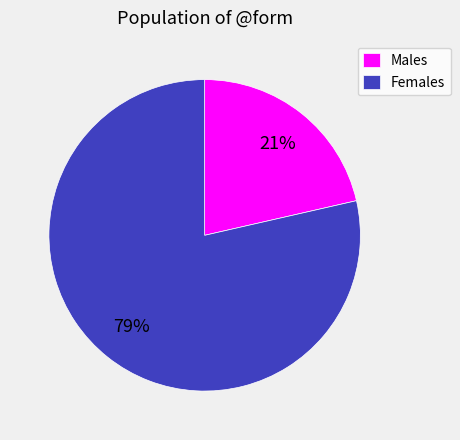

What percentage is the Females slice, to the nearest percent?

79%